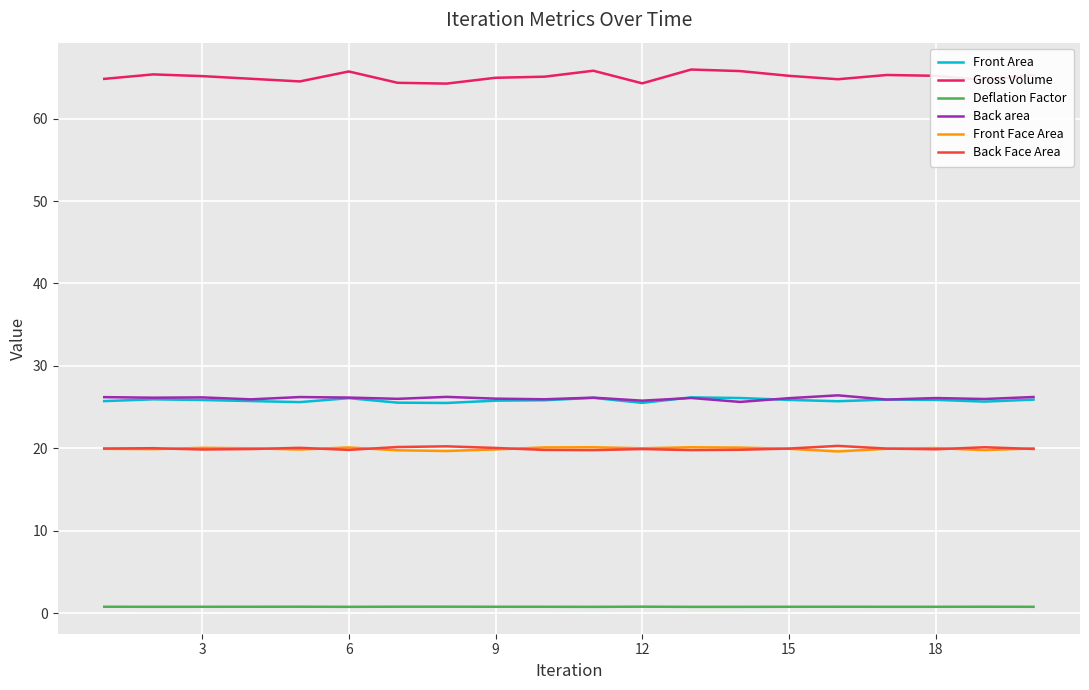

Which series has the widest spread of values?

Gross Volume